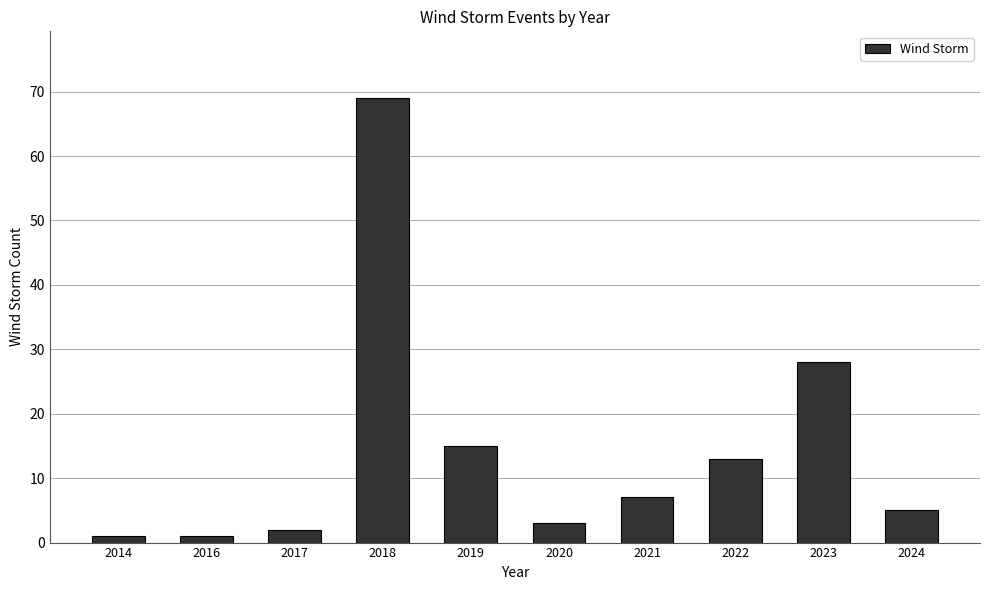

What is the value of the 4th bar from the left?

69